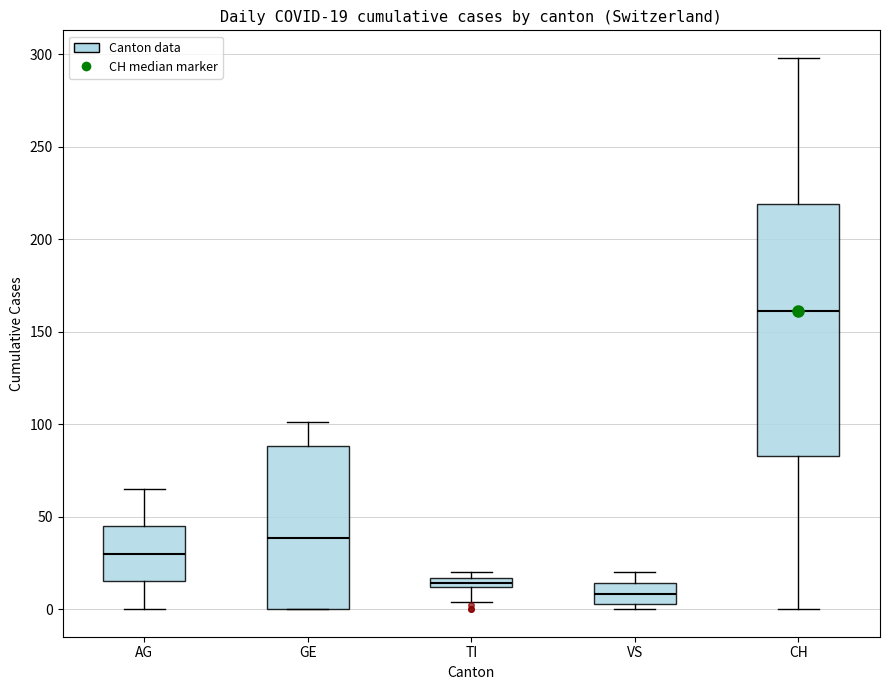

Comparing the boxes themselves (not the whiskers), which one is the tallest?

CH